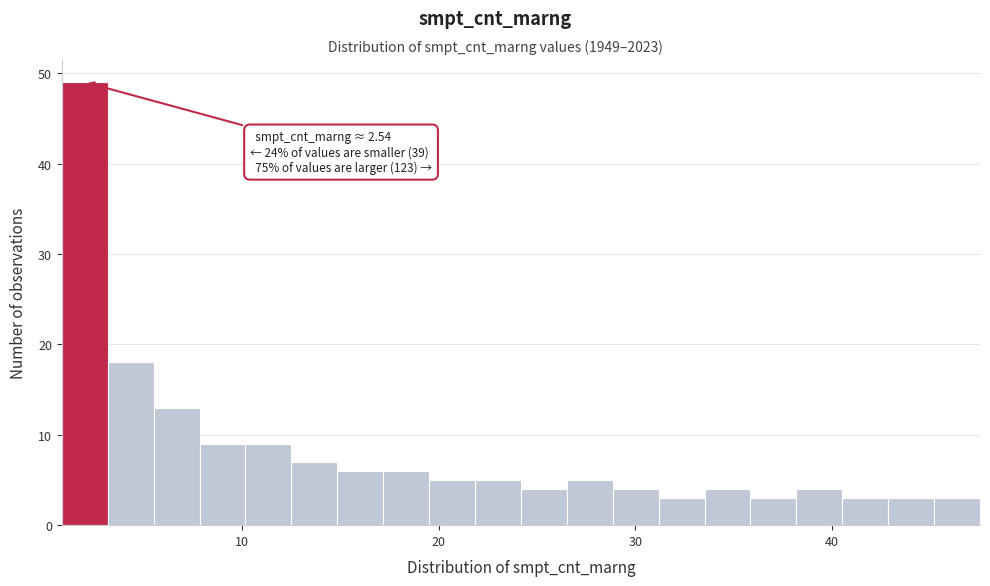

Read against the x-axis, roughly where is the centre of the tallest bar?

2